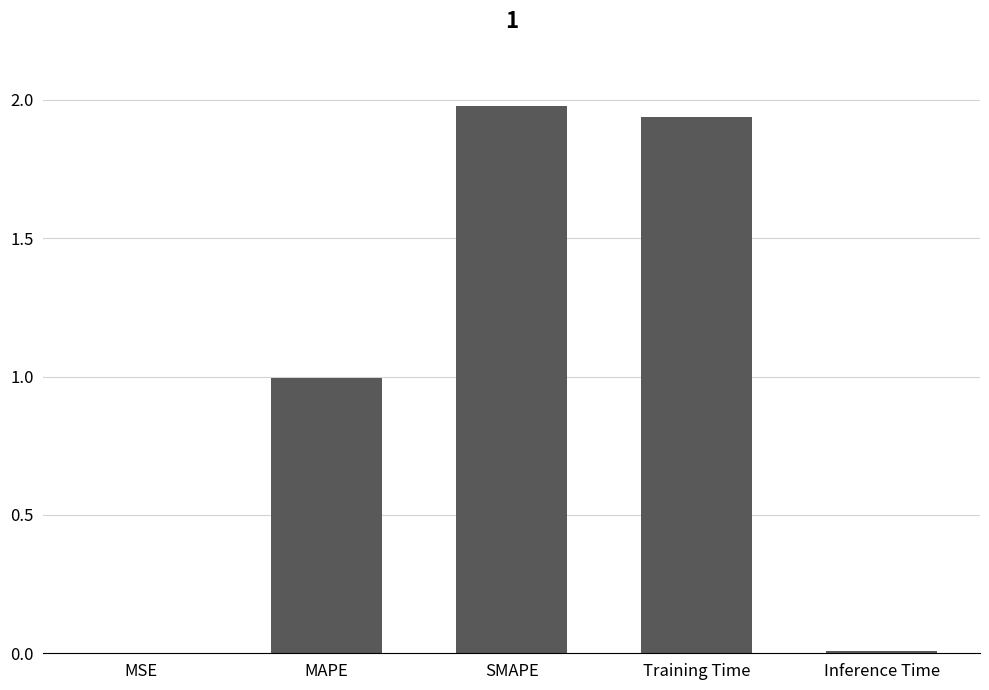

What value does the data have at MAPE?

1.0